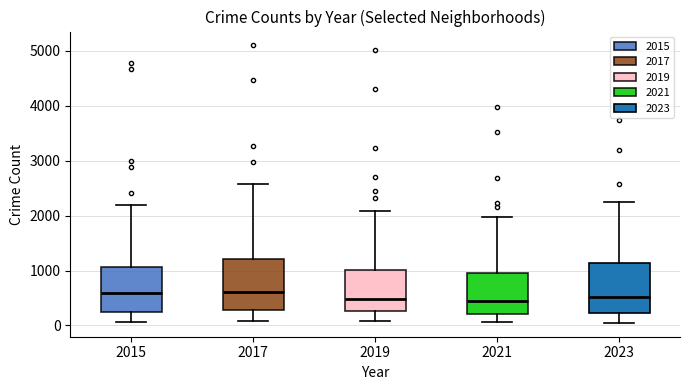

Reading left to right, read every box against the y-axis: the position of its median line, the range the box covers, and the ends of its whiskers. The values are not printed on the chart, so give them approximately, as read against the axis.

2015: median 600, box 300 to 1100, whiskers 100 to 2200
2017: median 600, box 300 to 1200, whiskers 100 to 2600
2019: median 500, box 300 to 1000, whiskers 100 to 2100
2021: median 500, box 200 to 900, whiskers 100 to 2000
2023: median 500, box 200 to 1100, whiskers 0 to 2200